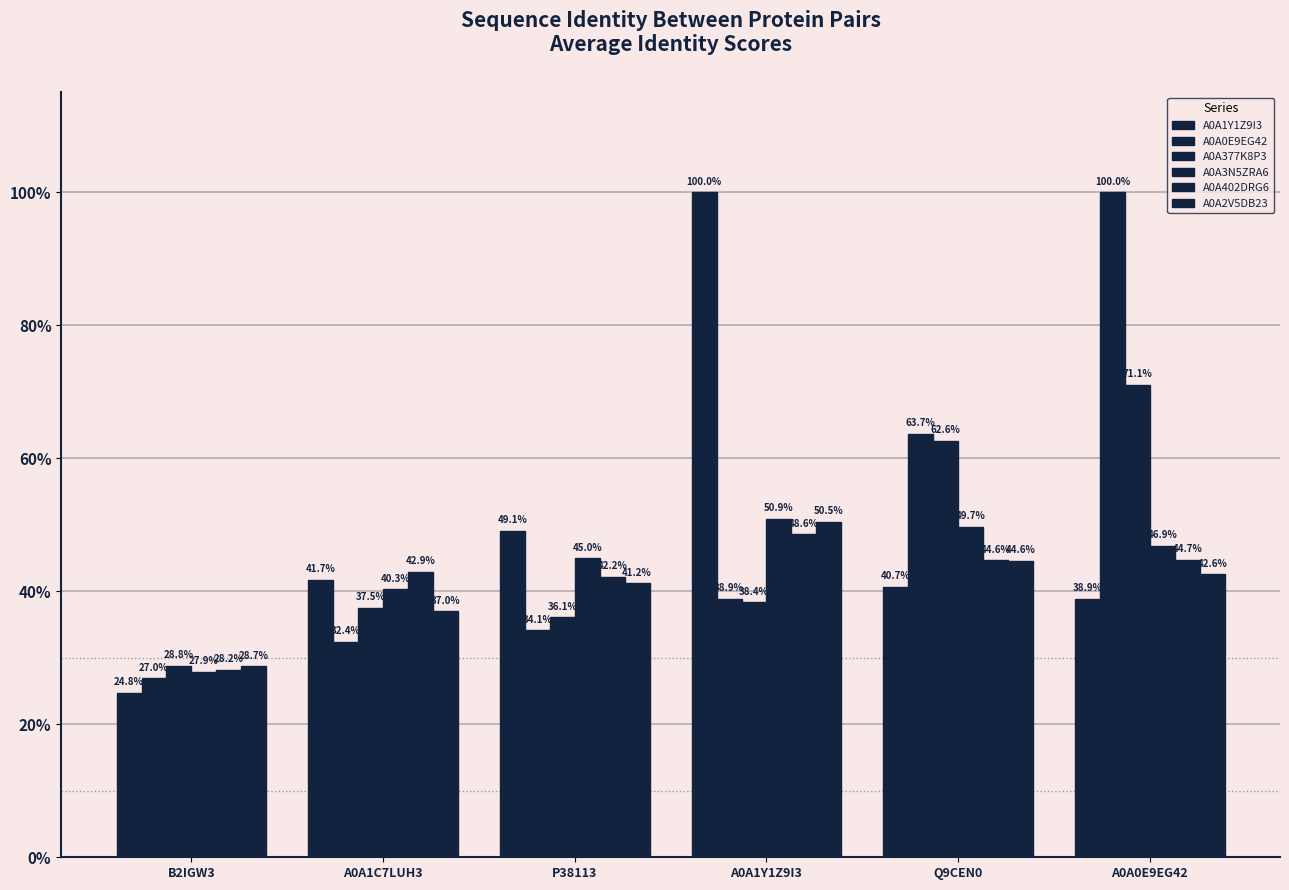

What is the lowest value of the A0A377K8P3 series?

28.8